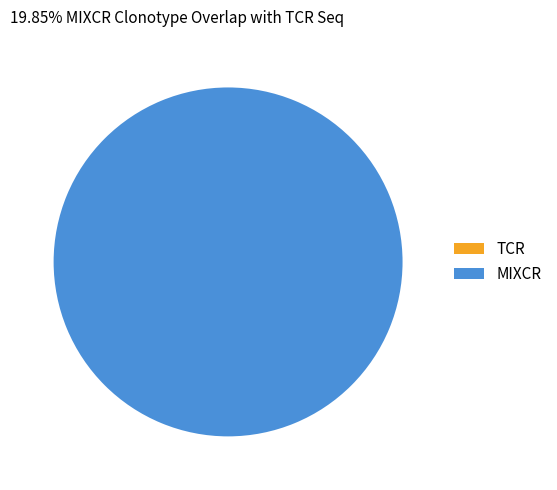

How many slices are in this pie chart?

2